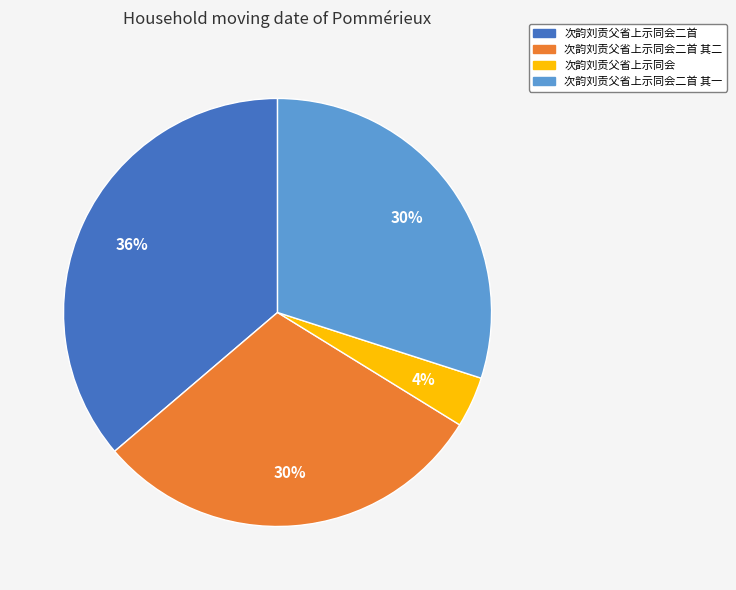

Approximately how many times larger is the value at 次韵刘贡父省上示同会二首 compared to 次韵刘贡父省上示同会二首 其一?

1.2